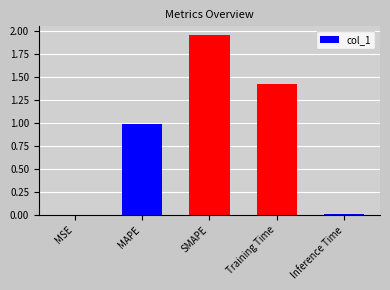

What is the change in value from SMAPE to Training Time?

-0.5